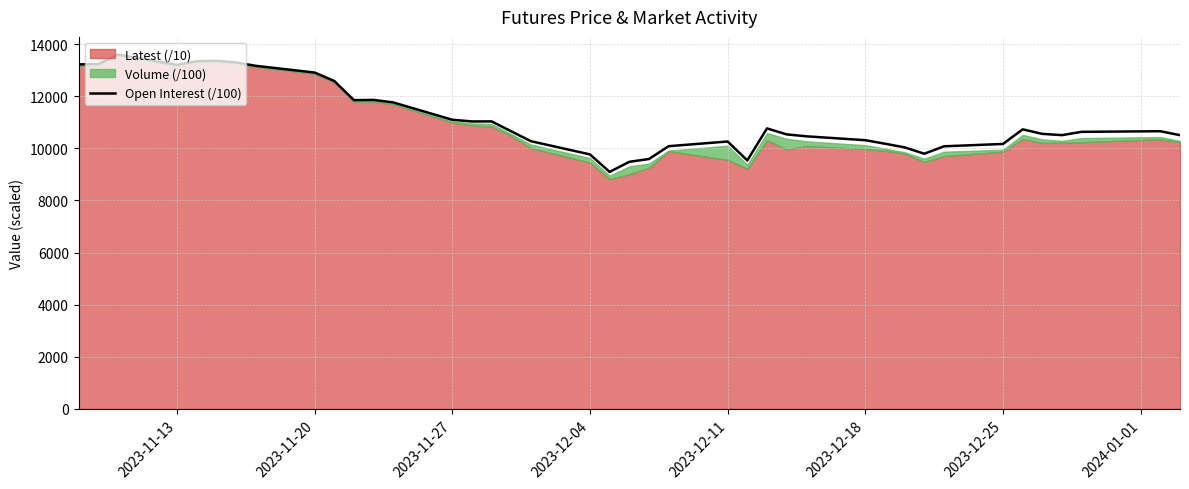

What is the minimum value shown in the chart?

9094.4